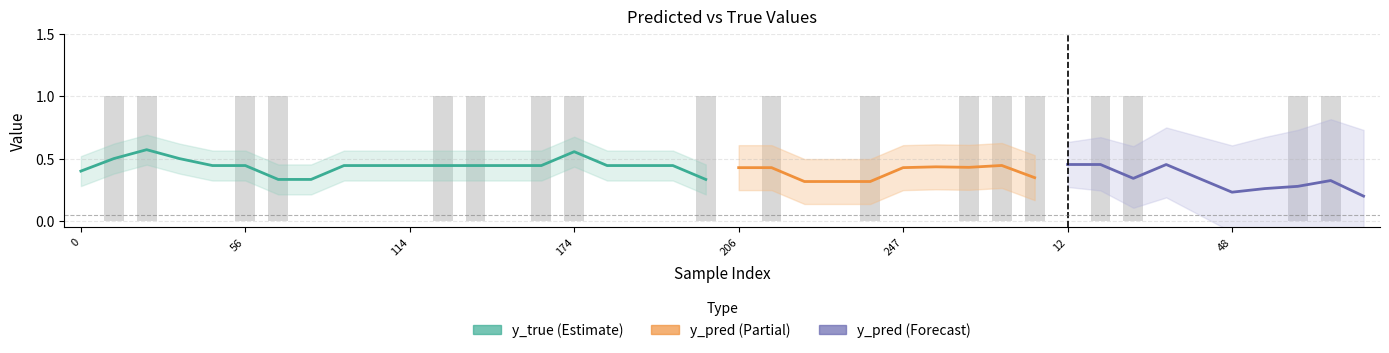

What is the difference between the maximum and minimum values?

1